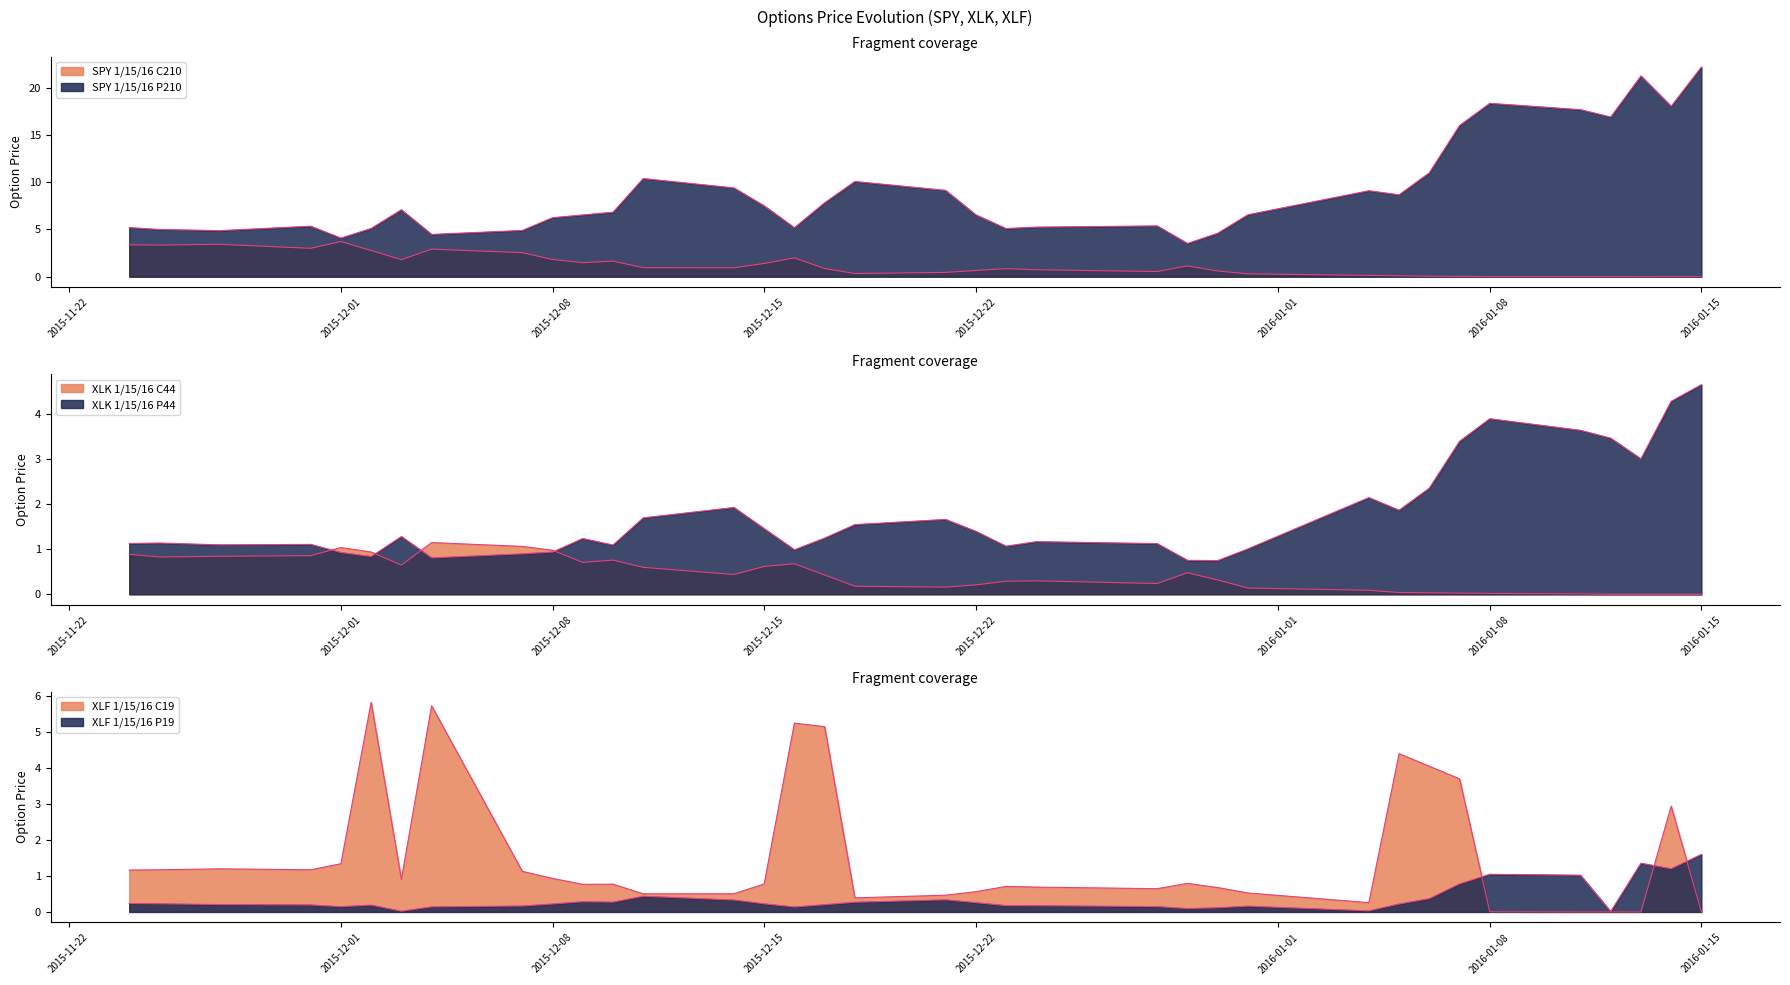

Is the value of XLK 1/15/16 P44 at 2016-01-12 greater than the value of XLF 1/15/16 C19 at 2015-12-28?

Yes